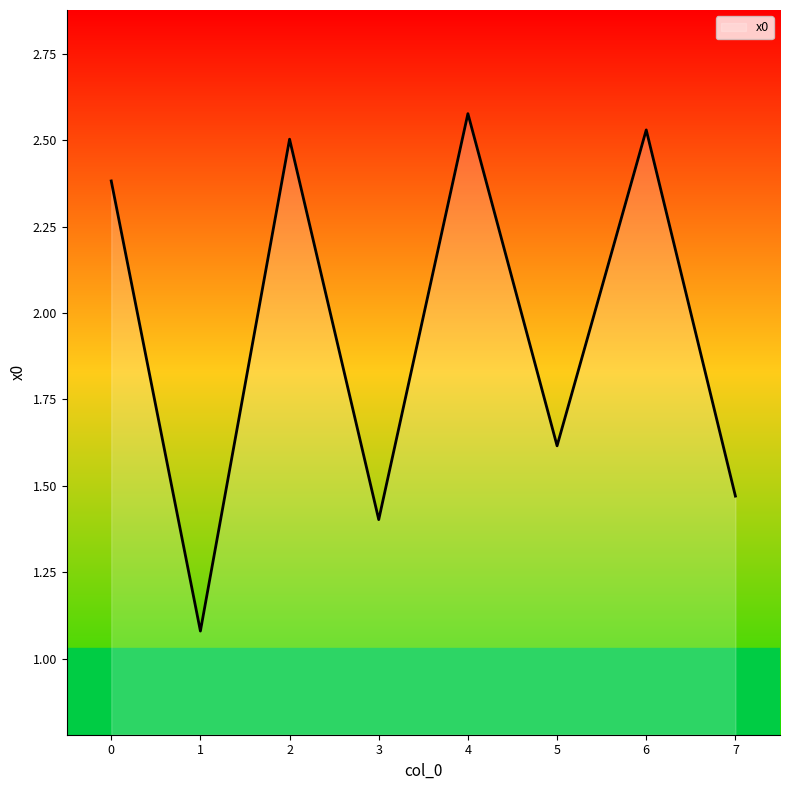

Rank the categories by value from lowest to highest.

1, 3, 7, 5, 0, 2, 6, 4